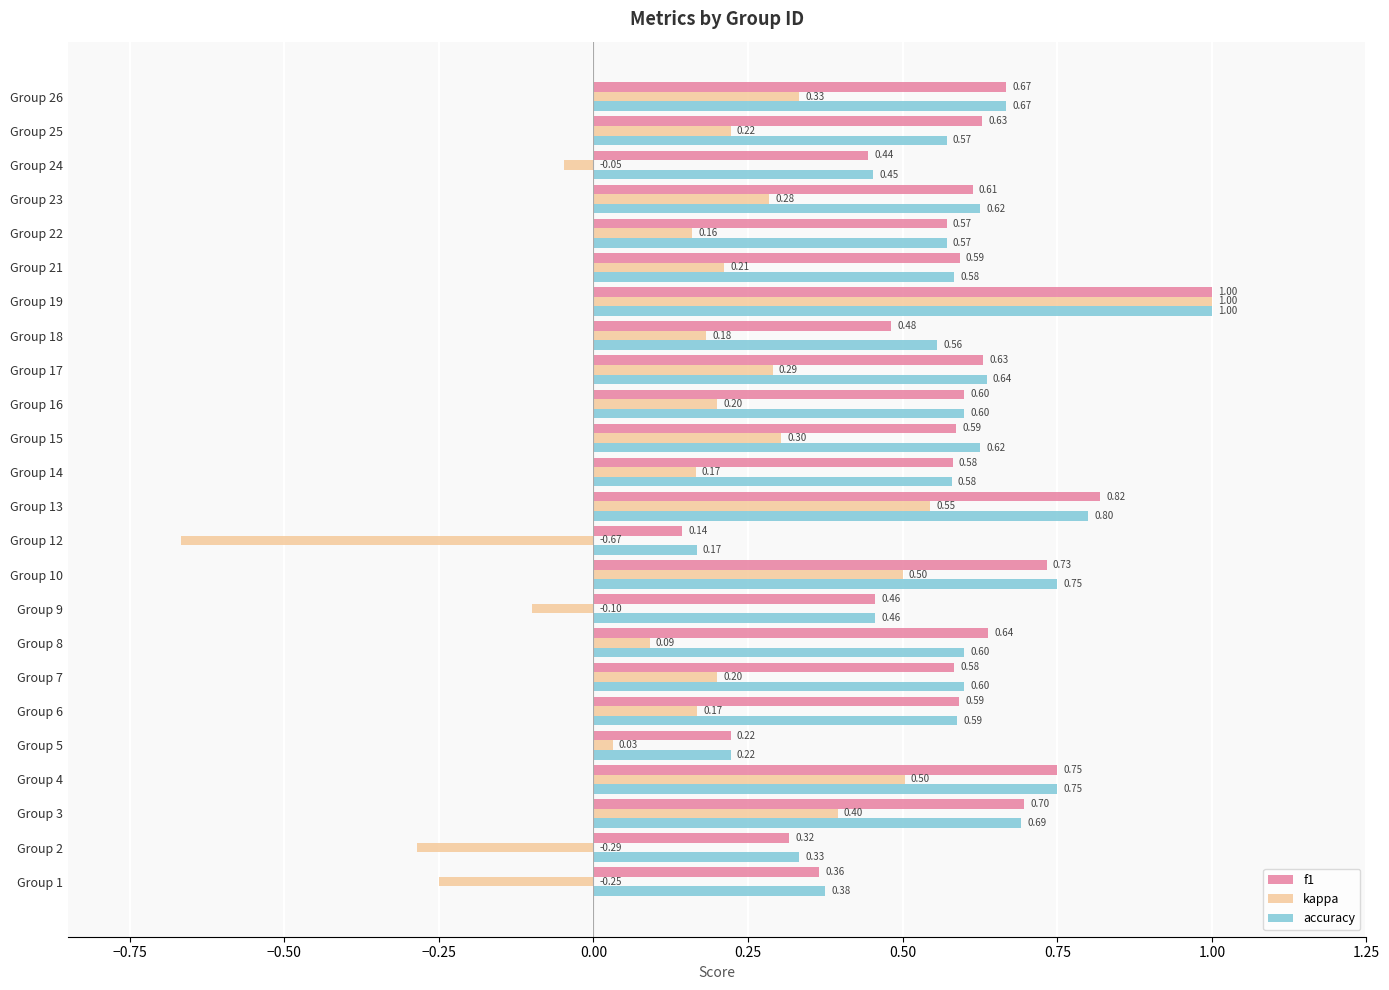

Which label corresponds to the smallest value in the chart?

Group 12